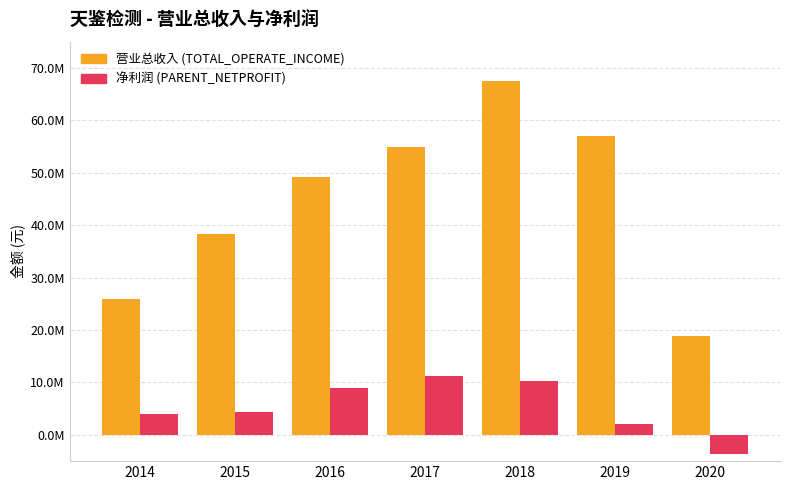

Does the chart contain stacked bars?

No